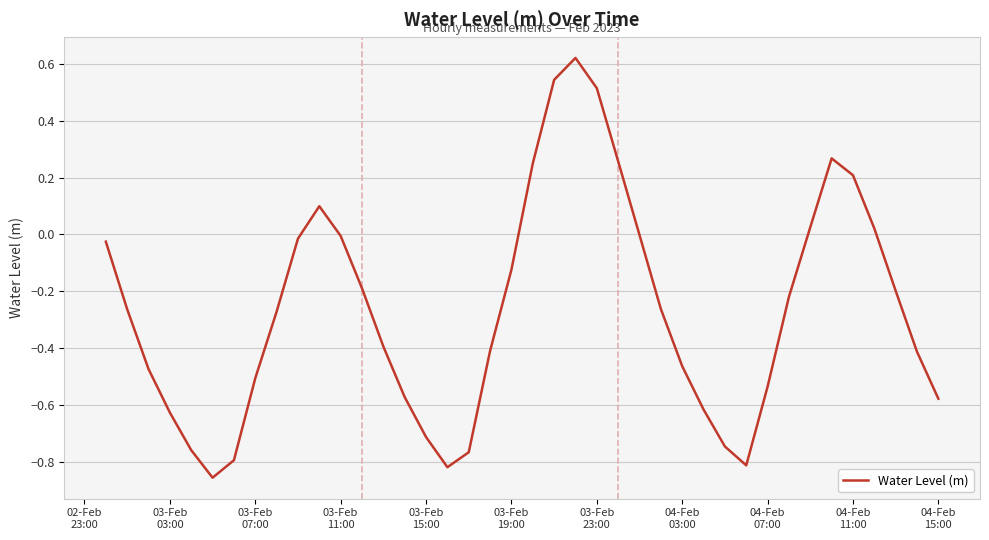

What is the difference between the maximum and minimum values?

1.5